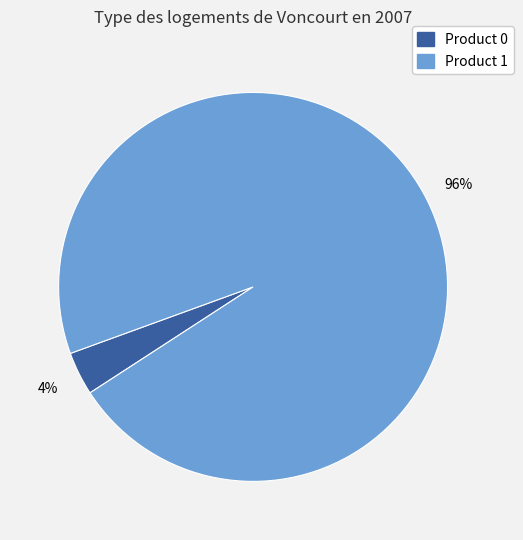

To the nearest percent, what is the average slice percentage?

50%